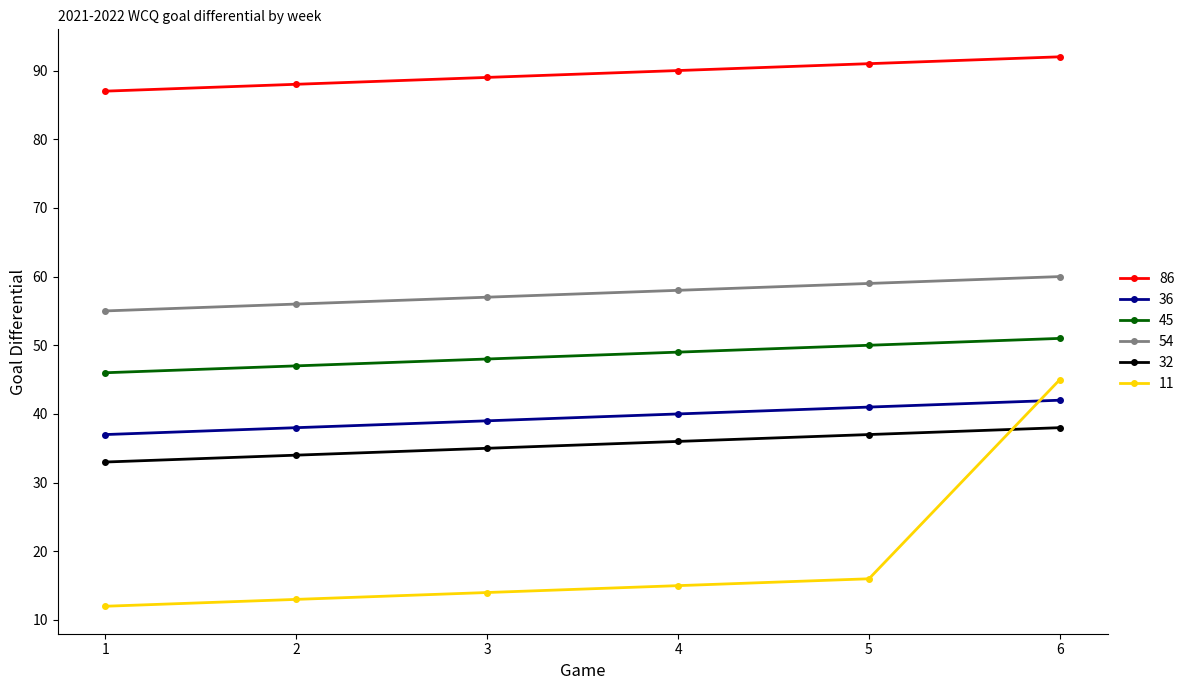

What is the sum of all 54 values?

345